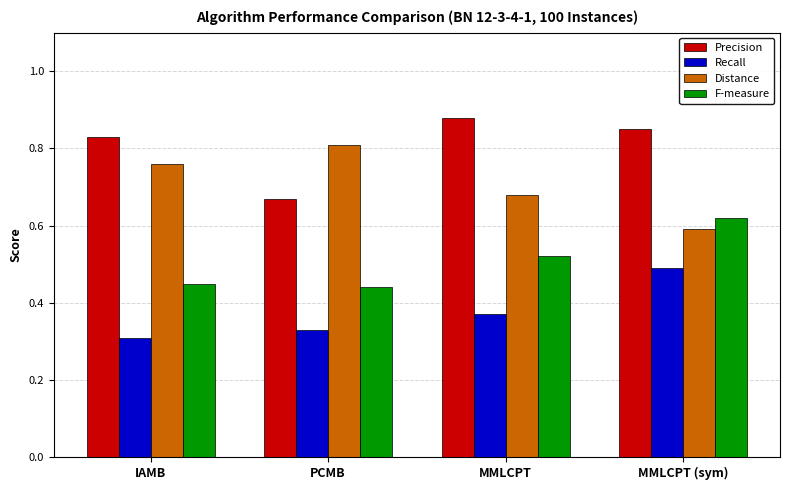

Which series changed the most between PCMB and MMLCPT (sym)?

Distance